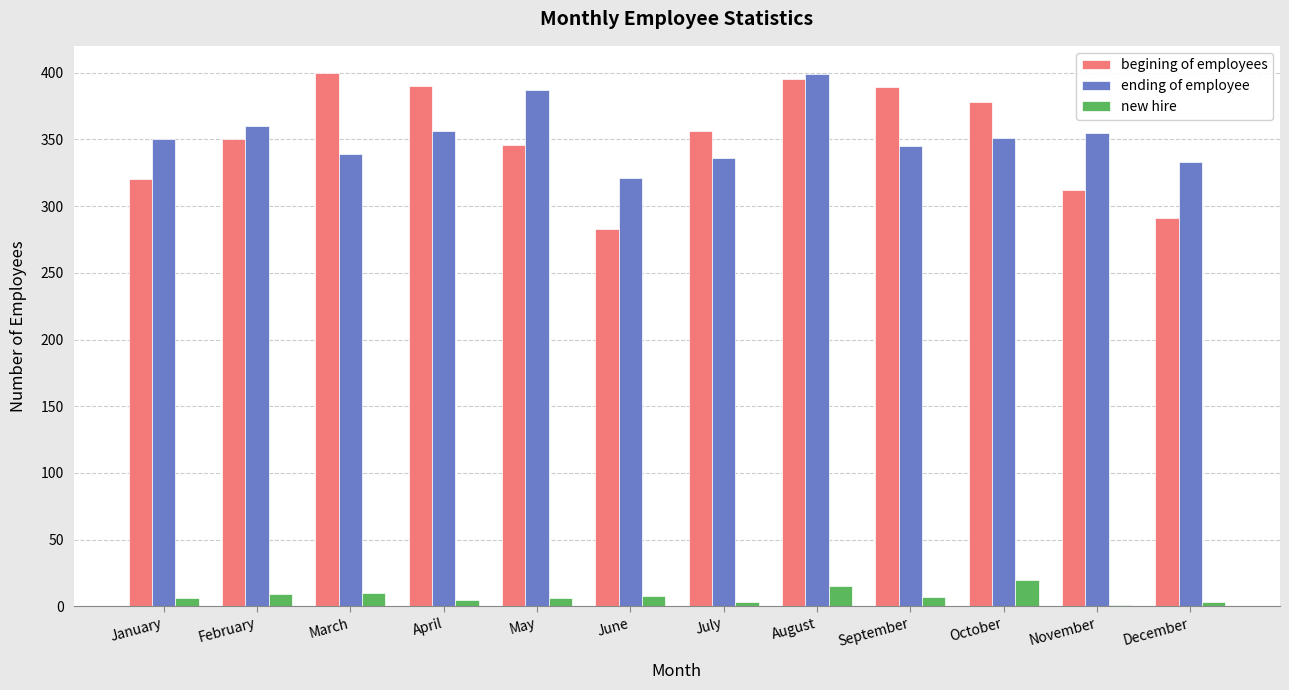

How many distinct data groups are displayed?

3